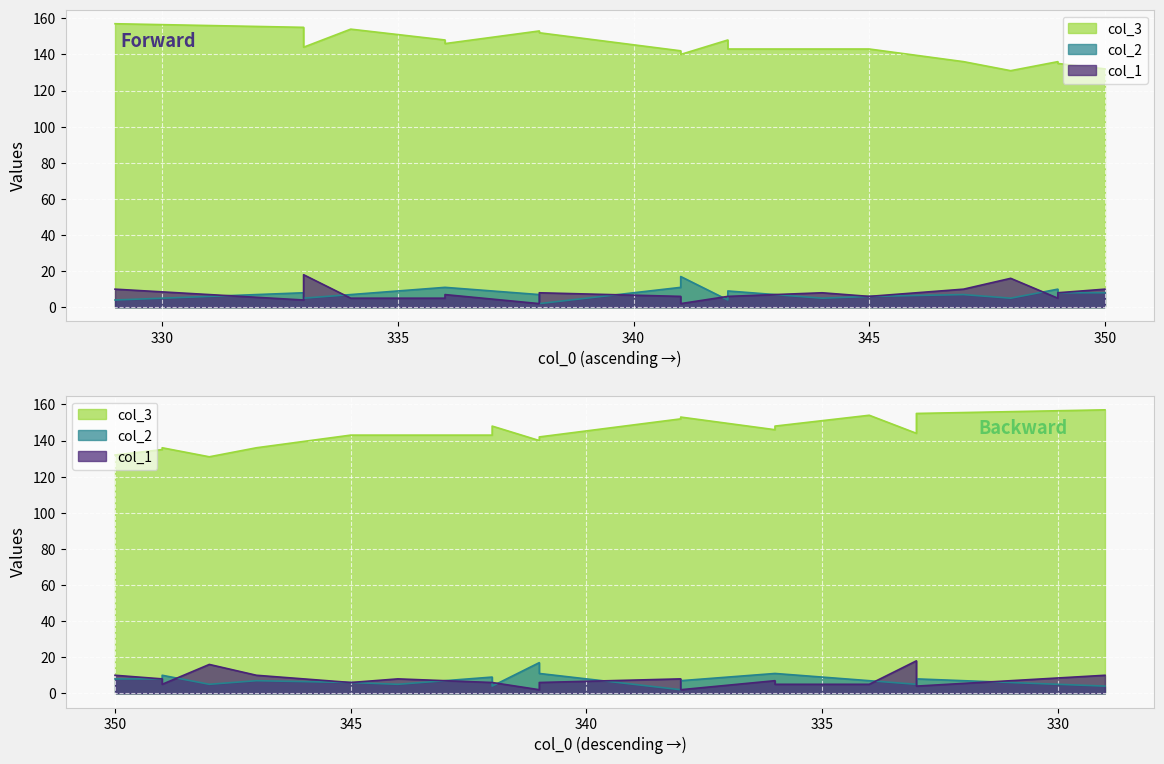

What is the difference between the maximum and minimum values in the col_1 series?

16